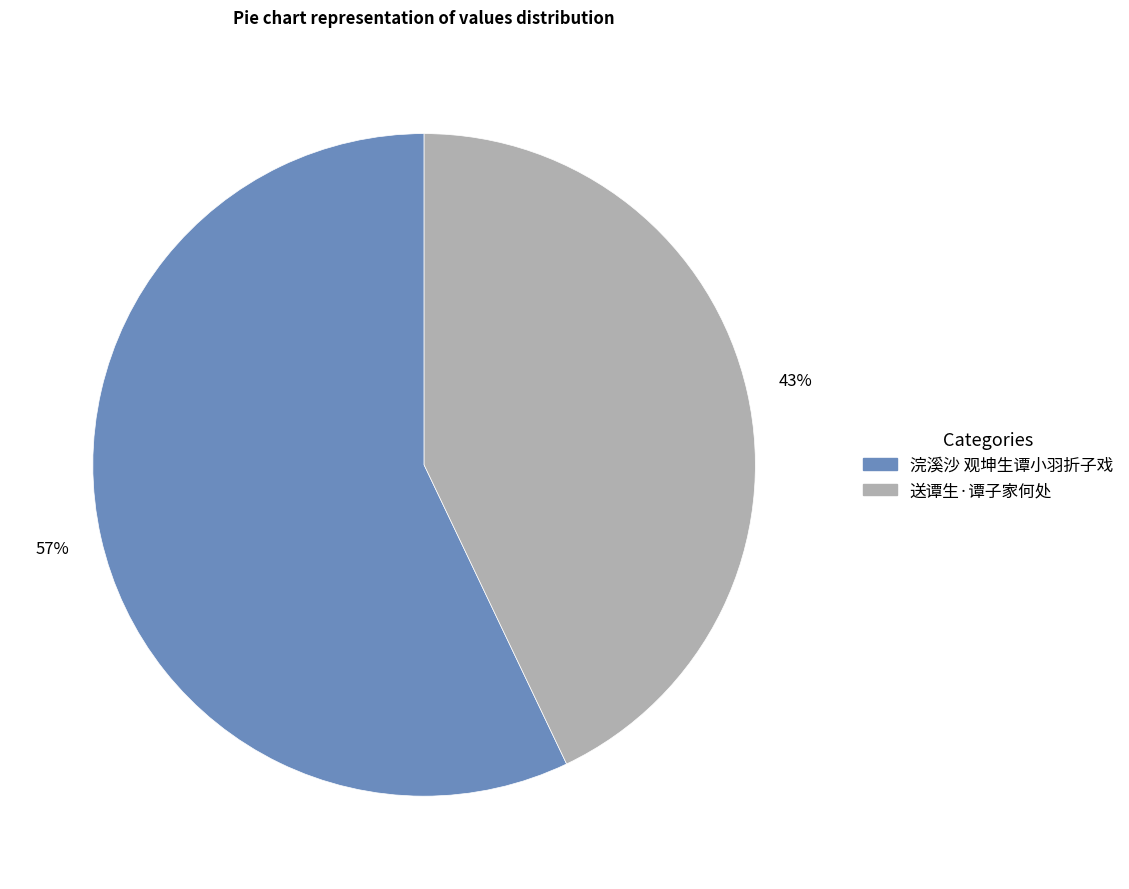

Which slice represents more than half of the pie?

浣溪沙 观坤生谭小羽折子戏